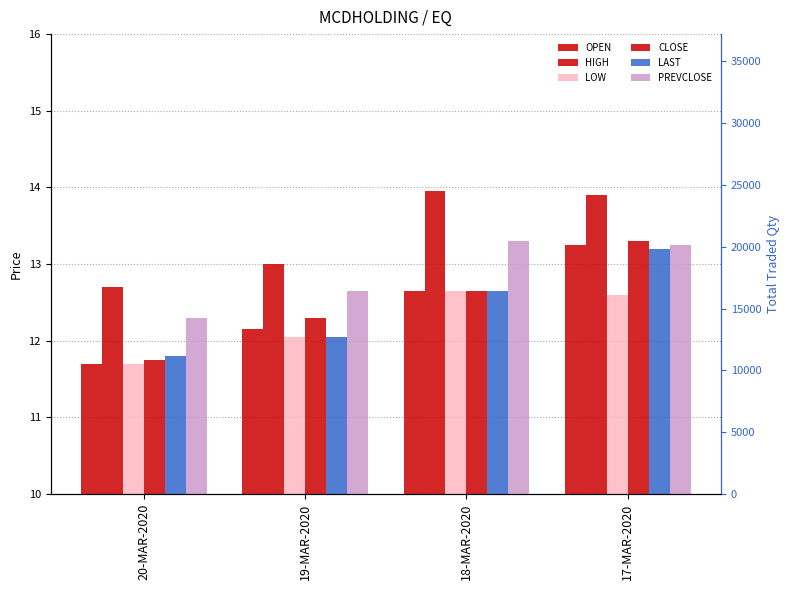

List the series in order of their peak value, highest first.

HIGH, CLOSE, PREVCLOSE, OPEN, LAST, LOW